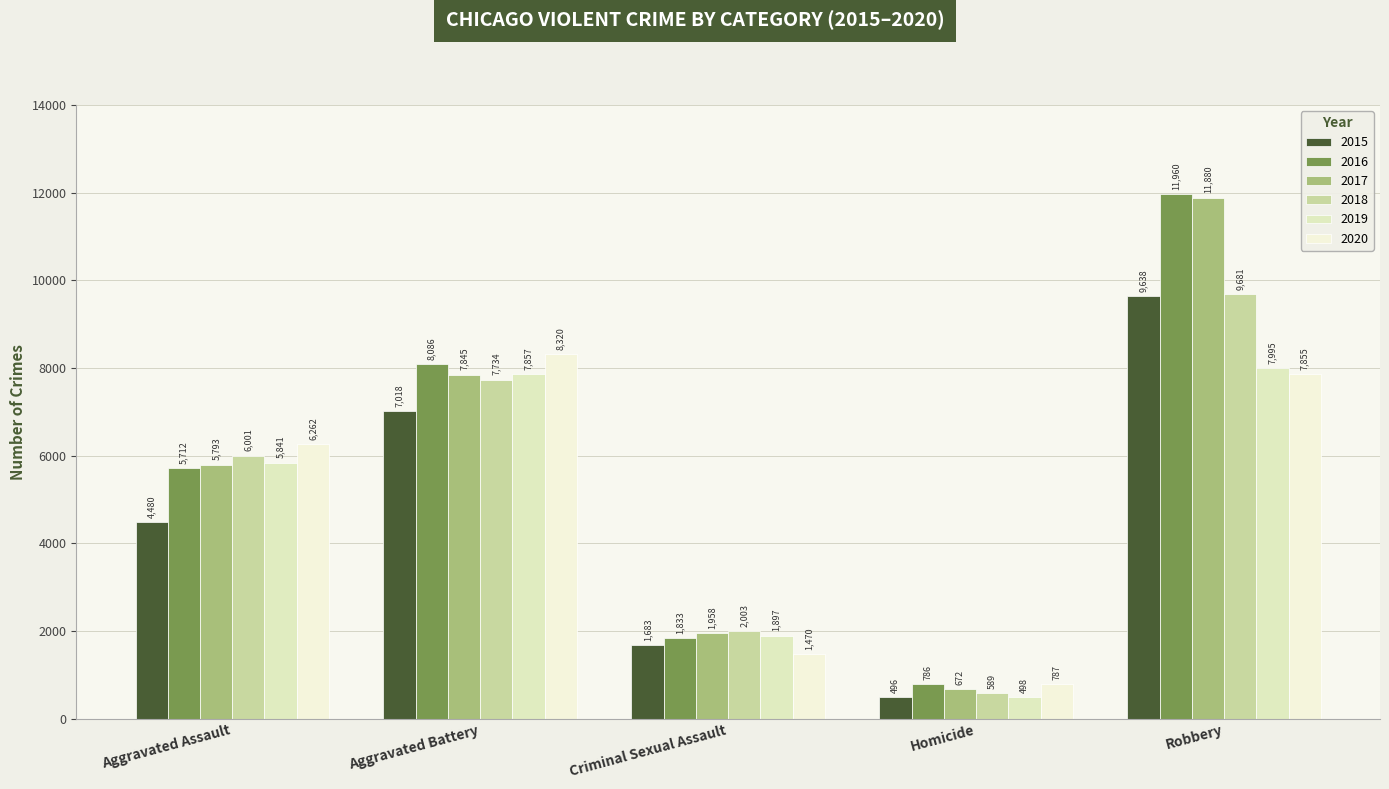

Is the value of 2020 at Homicide greater than the value of 2017 at Robbery?

No